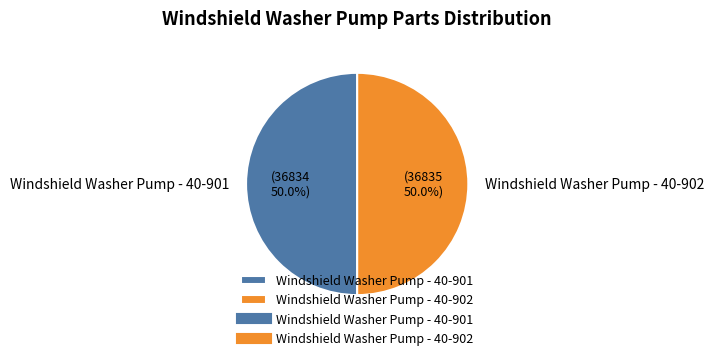

What percentage is the Windshield Washer Pump - 40-901 slice, to the nearest percent?

50%